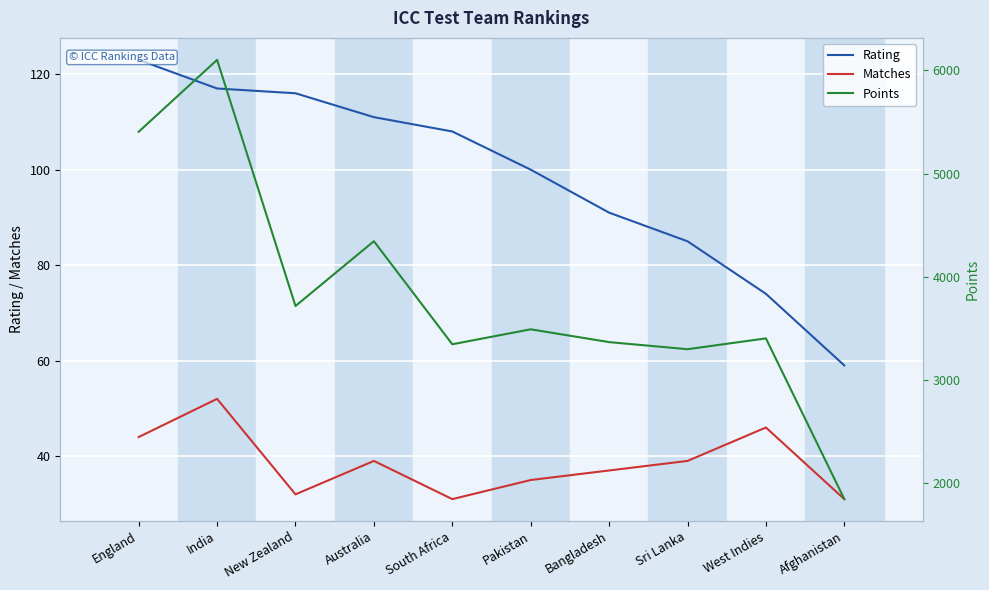

What is the difference between the Matches values at Australia and New Zealand?

7